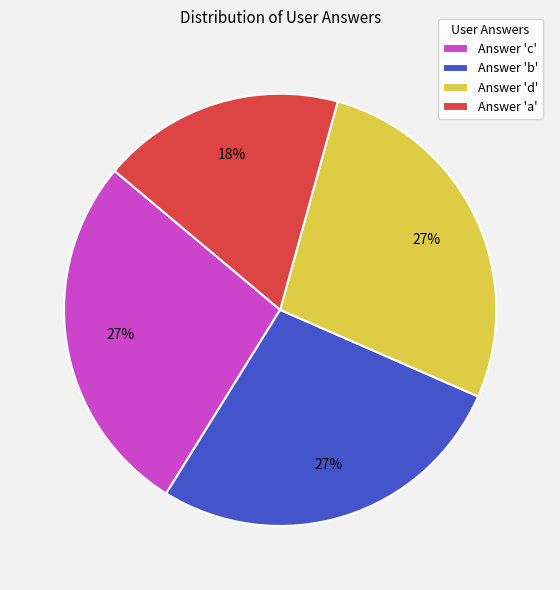

Does any single category account for the majority?

No